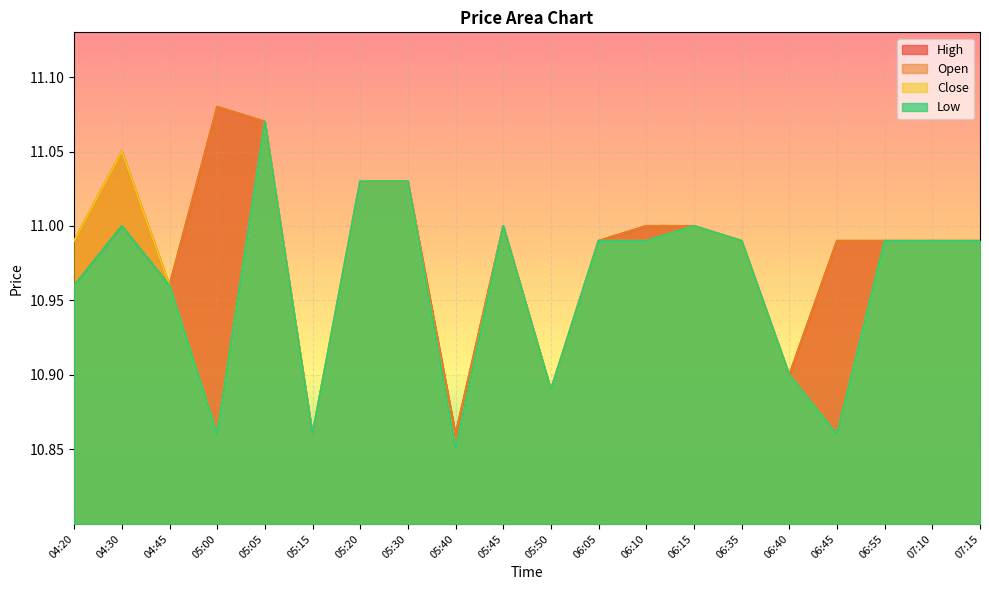

At which category is the sum across all series the highest?

05:05